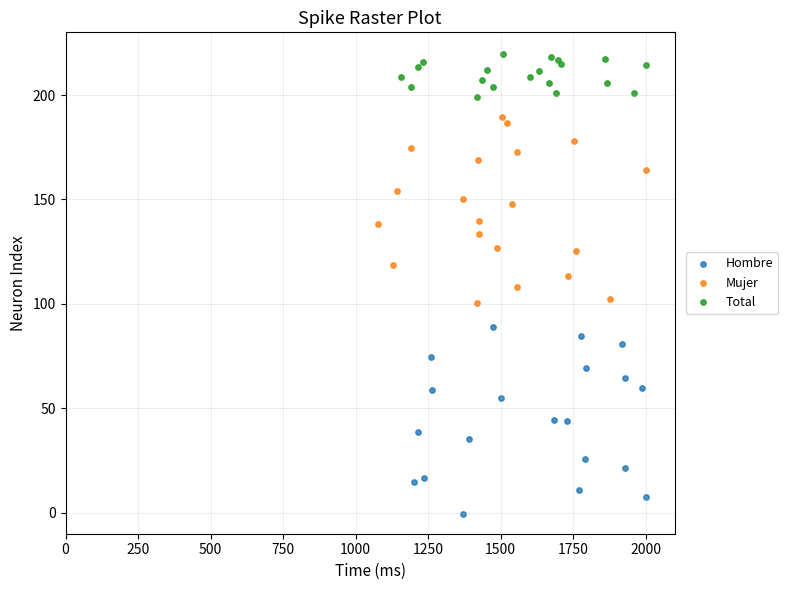

Which series has the largest Y range (max minus min)?

Hombre